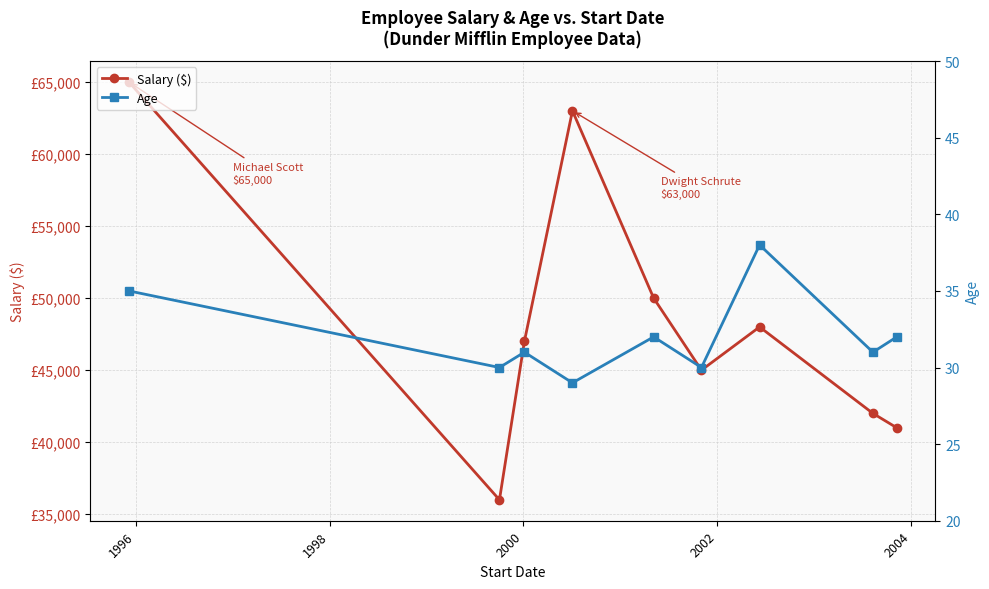

What is the difference between the maximum and minimum values in the Salary ($) series?

29000